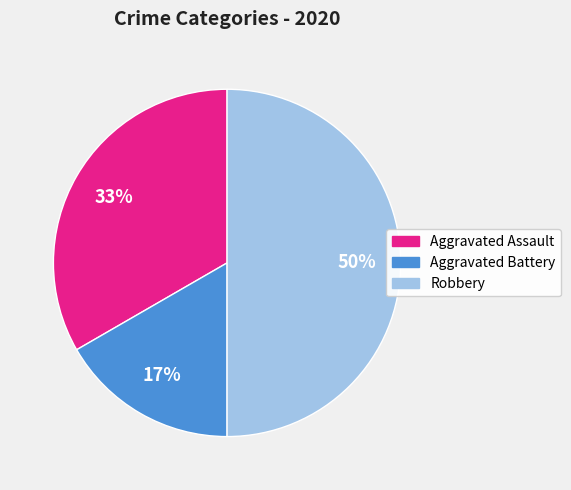

Do Robbery and Aggravated Battery together represent more than half of the pie?

Yes